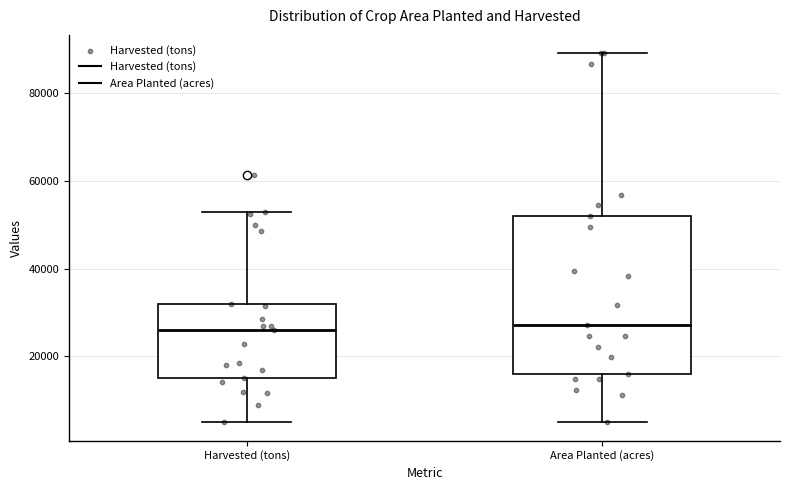

Reading left to right, transcribe this box plot: for each box, give where its median line is, the range the box spans, and where its two whiskers end, as read against the y-axis. The values are not printed on the chart, so give them approximately, as read against the axis.

Harvested (tons): median 26000, box 16000 to 32000, whiskers 6000 to 52000
Area Planted (acres): median 28000, box 16000 to 52000, whiskers 6000 to 88000